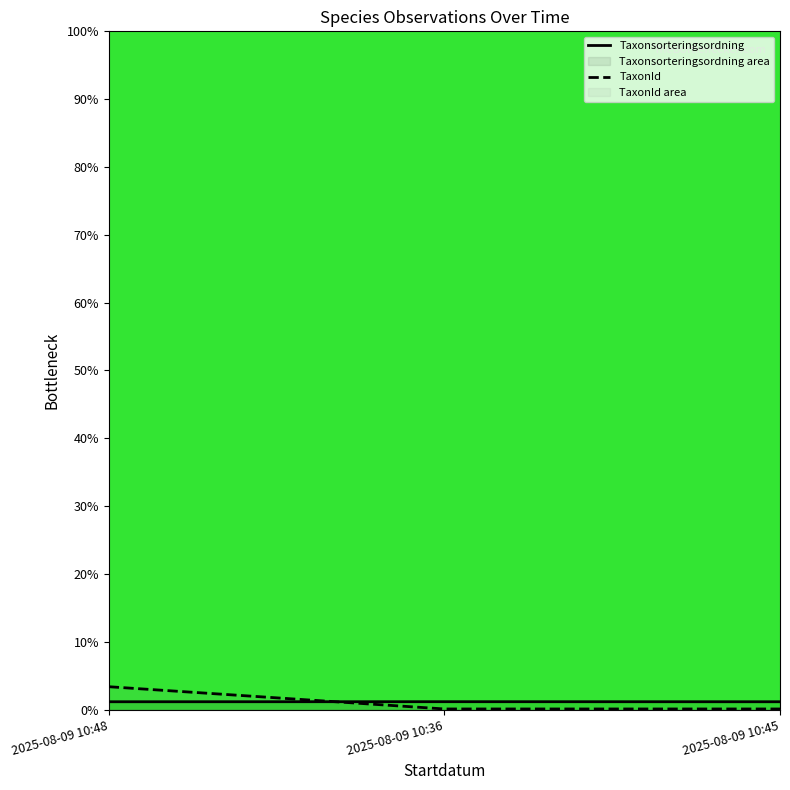

What is the difference between the maximum and second lowest values in the TaxonId series?

3.3